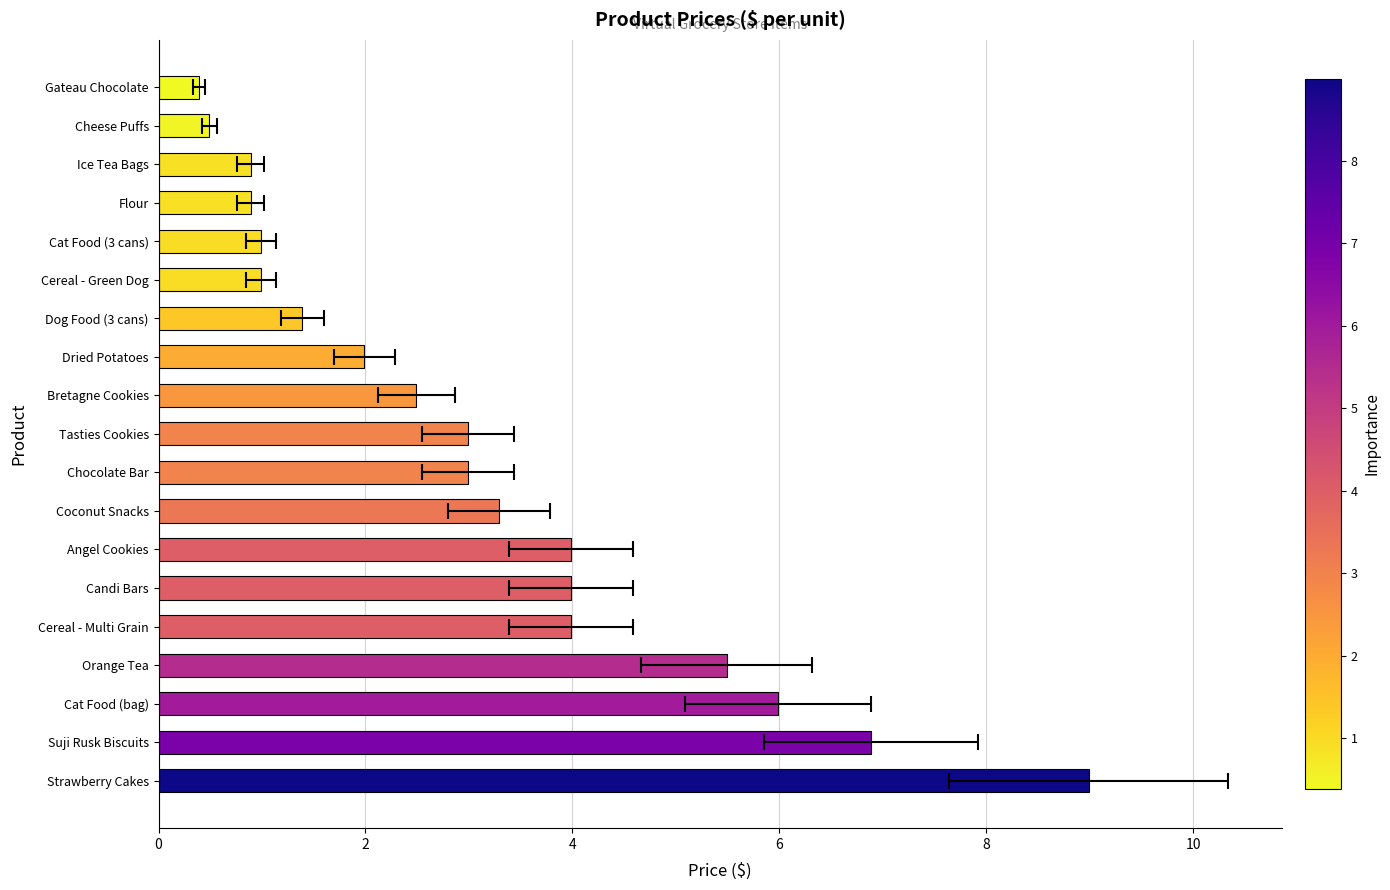

How many series are shown in this chart?

1